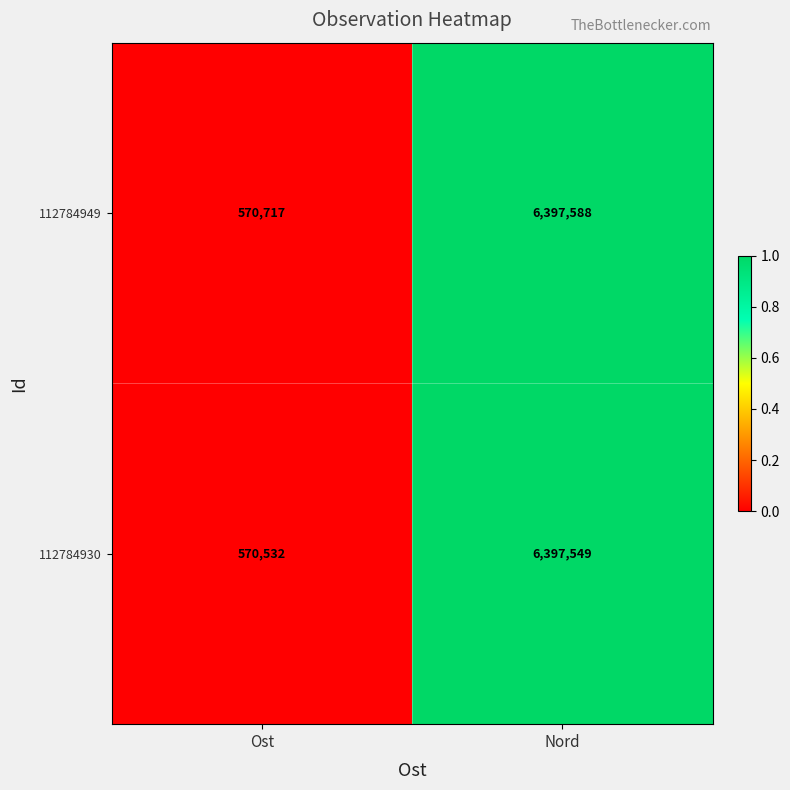

Which series has the widest spread of values?

112784930